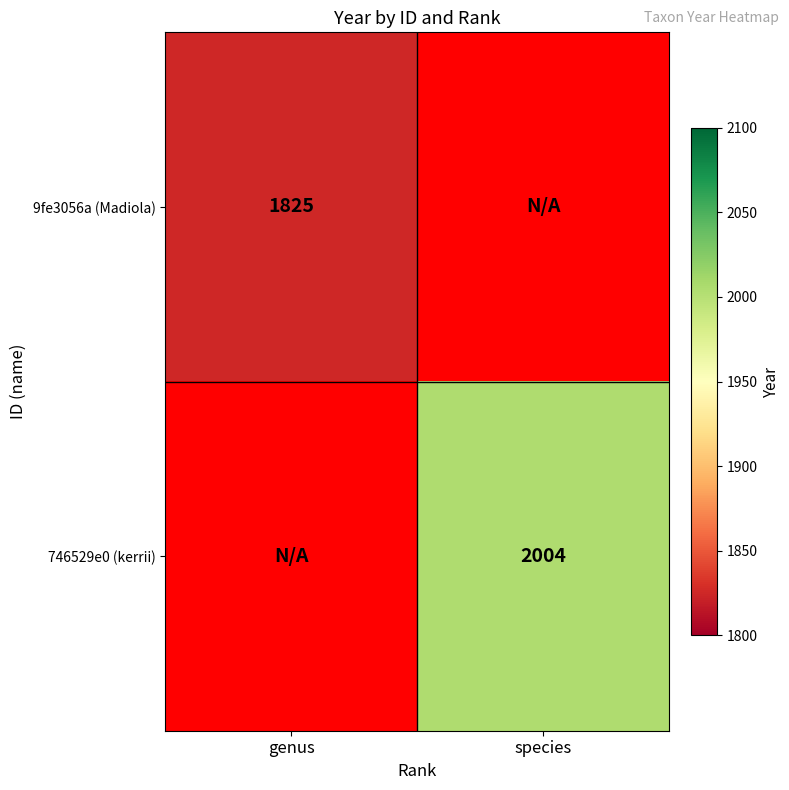

The value of 746529e0 (kerrii) at species is 3393. True or false?

False